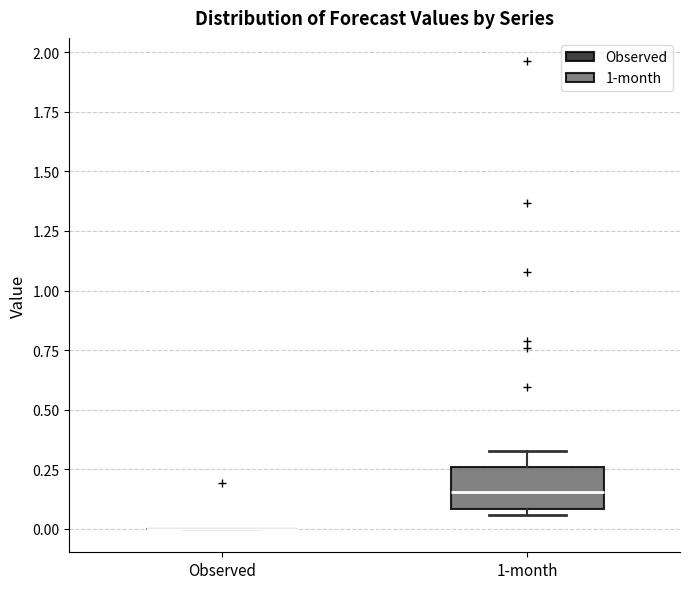

Which box is the tallest, from its lower edge to its upper edge?

1-month